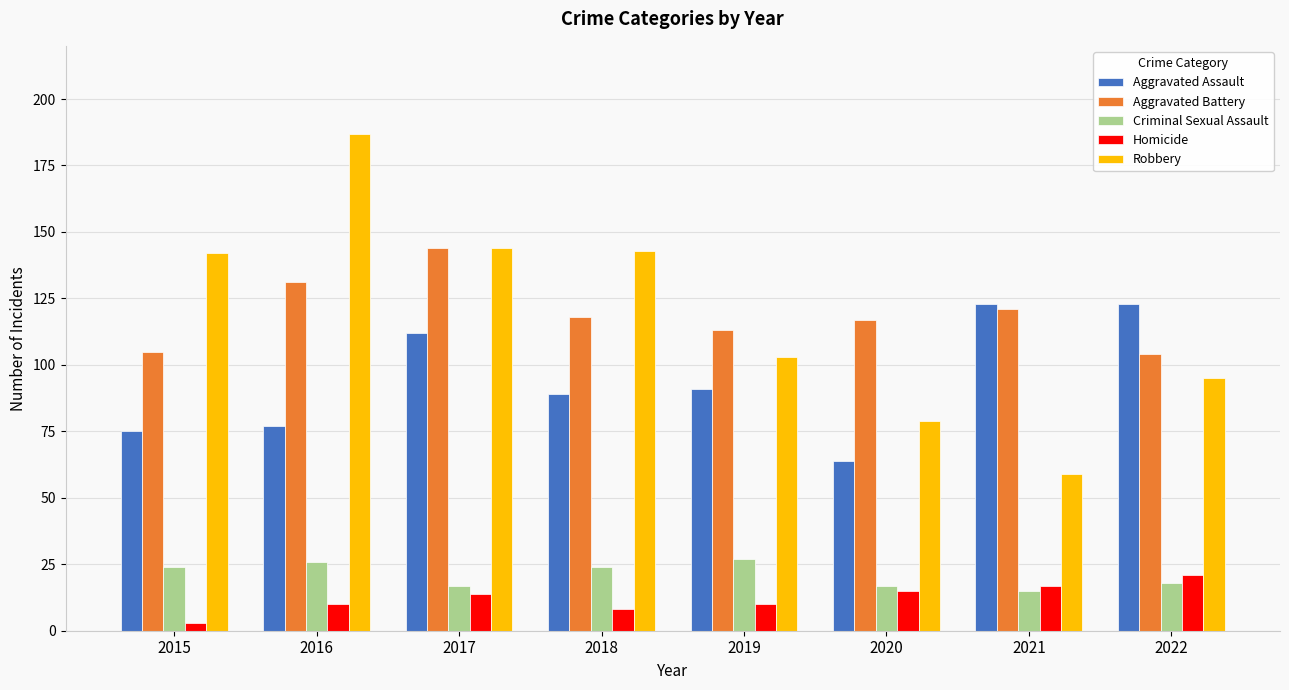

Which series has the largest range (max minus min)?

Robbery